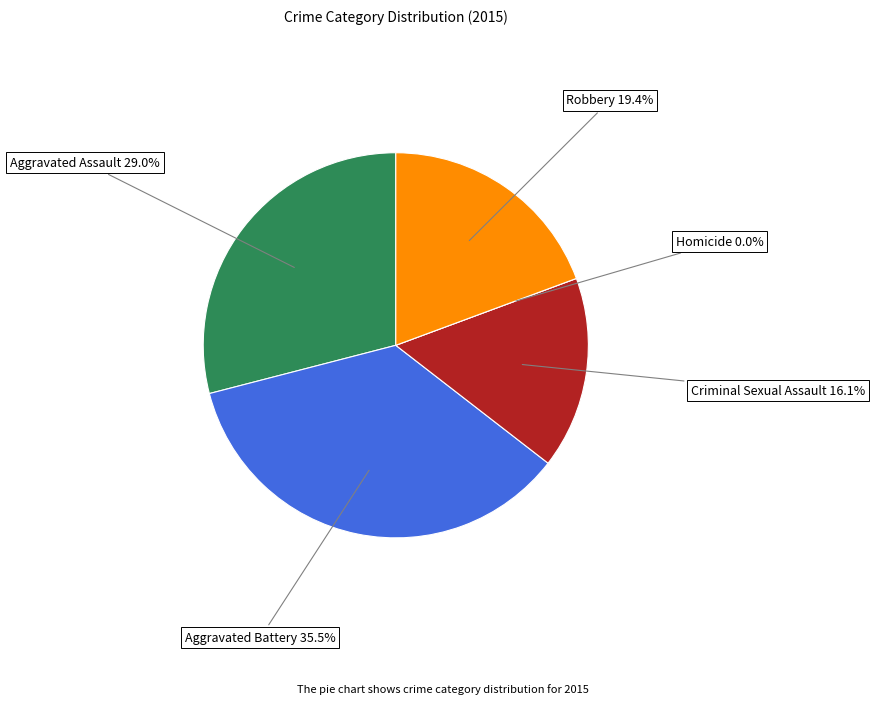

Does Aggravated Assault account for over 50% of the chart?

No